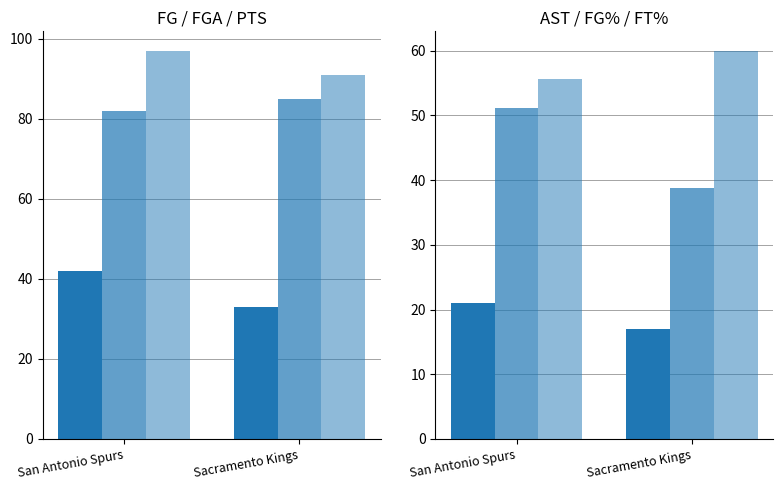

Which series has the largest total across all categories?

PTS